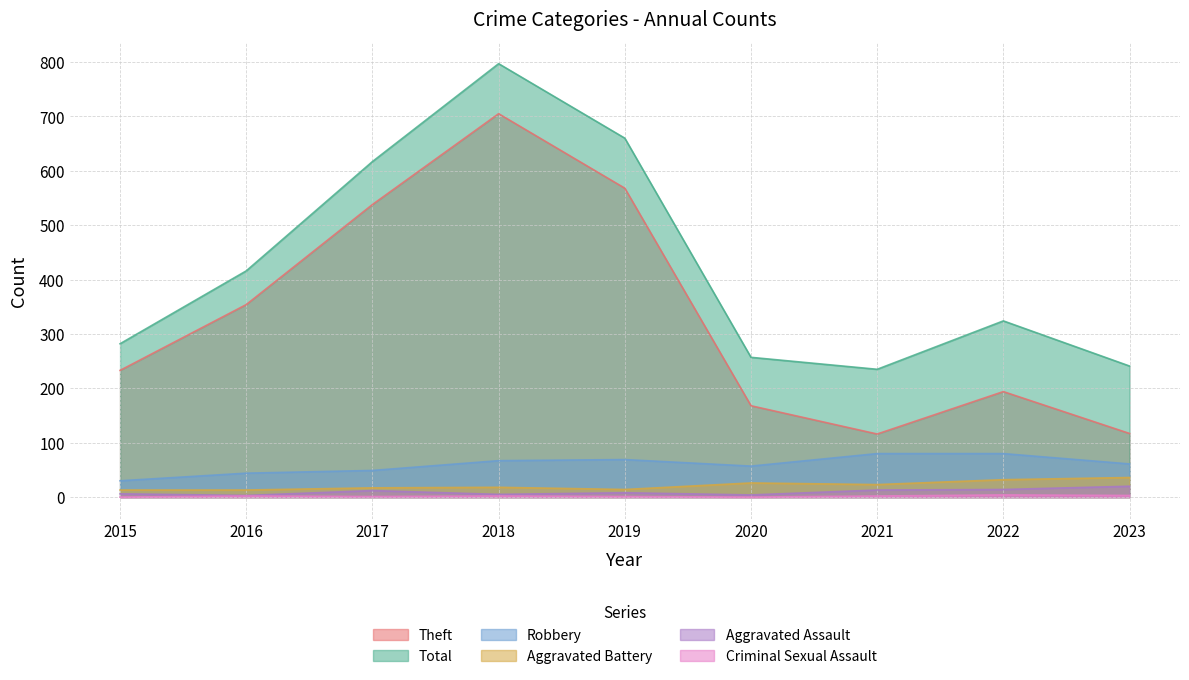

Is it true that Aggravated Battery equals 5 at 2015?

False